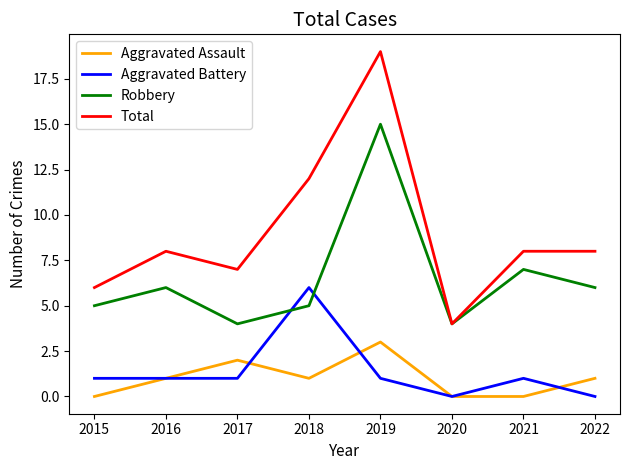

What is the approximate value of Robbery at 2019?

15